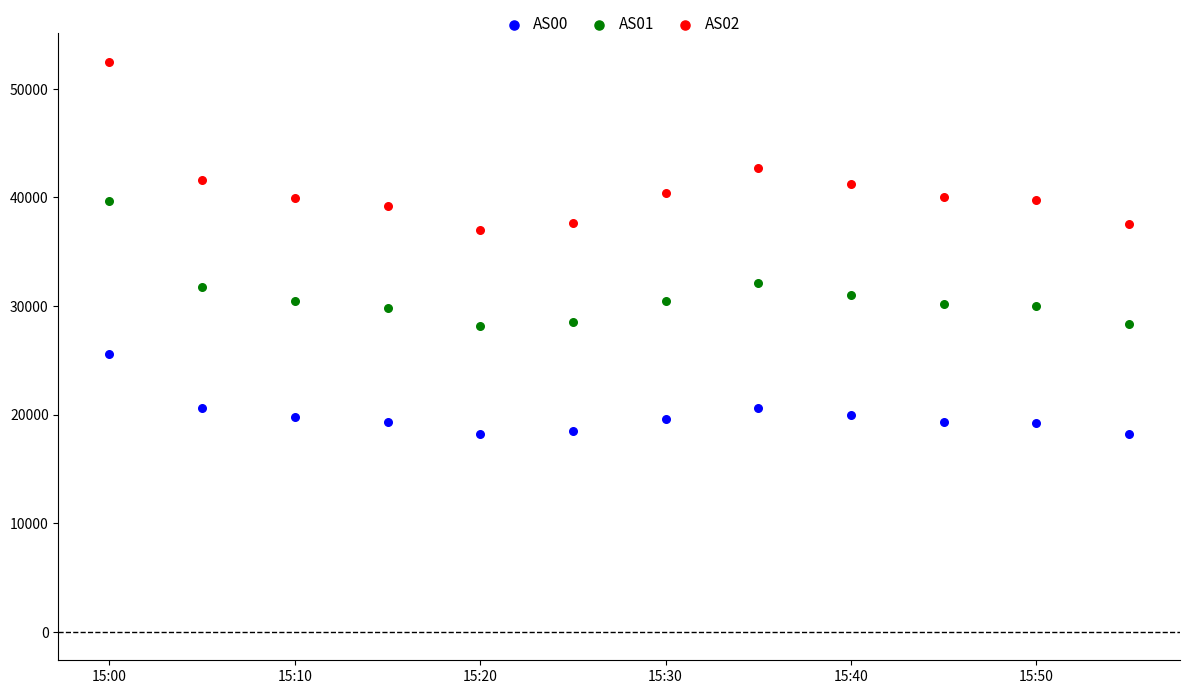

What are all the series names shown in the legend?

AS00, AS01, AS02